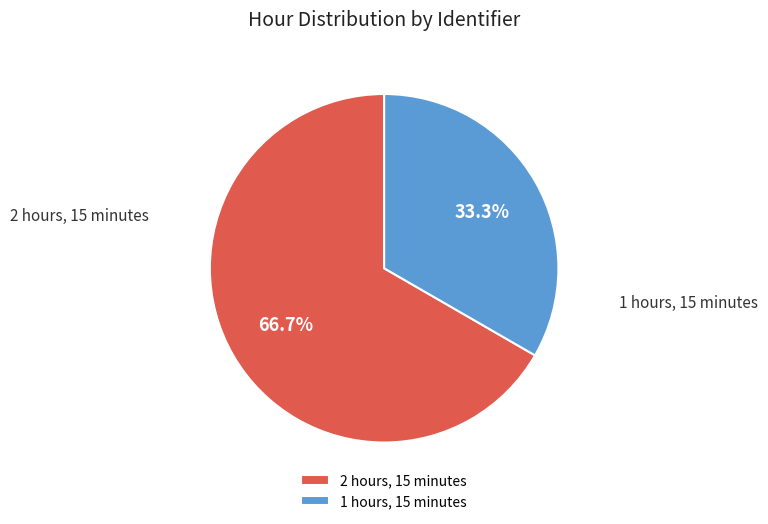

To the nearest percent, what is the average slice percentage?

50%